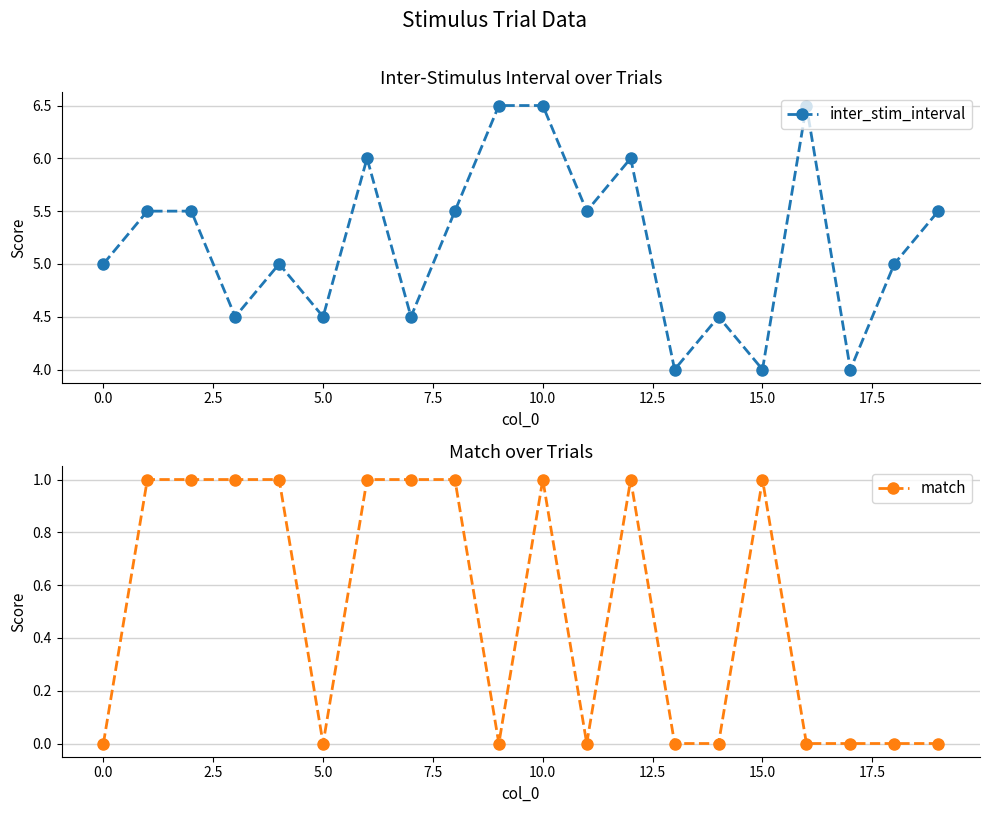

Rank the series at 14 from highest to lowest value.

inter_stim_interval, match